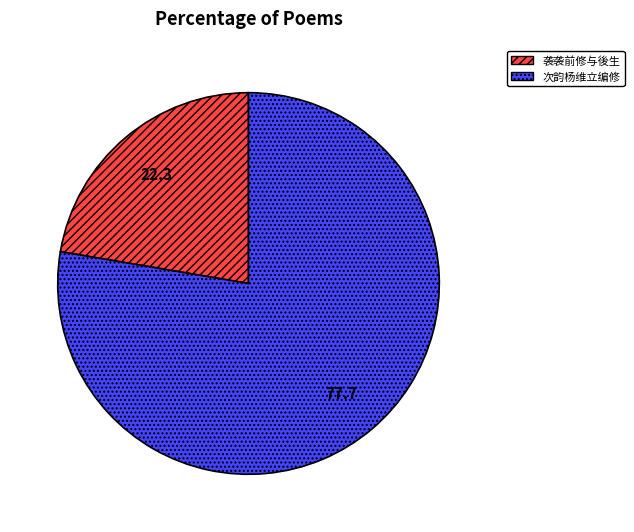

Is there any slice that represents more than half of the pie?

Yes